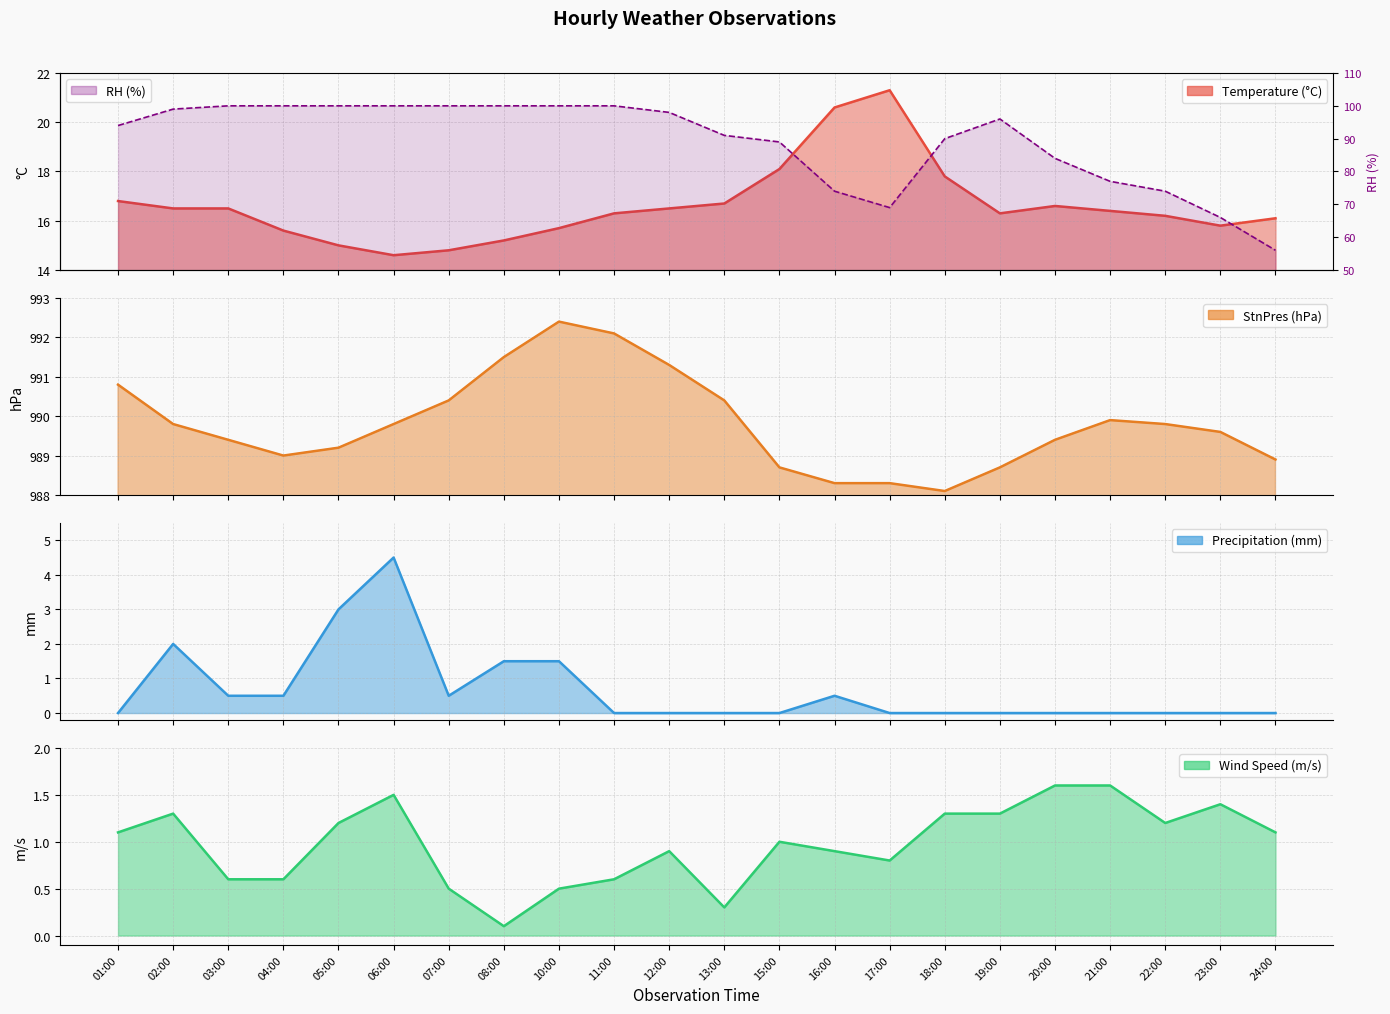

The value of StnPres (hPa) (line) at 22:00 is 459.8. True or false?

False